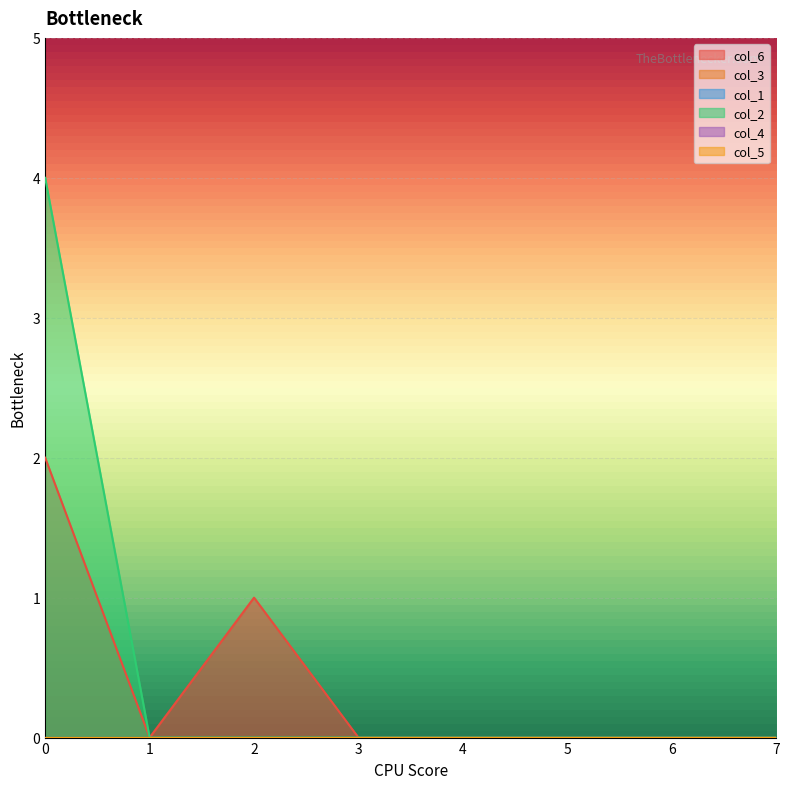

Reading right to left, transcribe all the data shown in this chart.

col_6: 7=0	6=0	5=0	4=0	3=0	2=1	1=0	0=2
col_3: 7=0	6=0	5=0	4=0	3=0	2=0	1=0	0=0
col_1: 7=0	6=0	5=0	4=0	3=0	2=0	1=0	0=0
col_2: 7=0	6=0	5=0	4=0	3=0	2=0	1=0	0=4
col_4: 7=0	6=0	5=0	4=0	3=0	2=0	1=0	0=0
col_5: 7=0	6=0	5=0	4=0	3=0	2=0	1=0	0=0